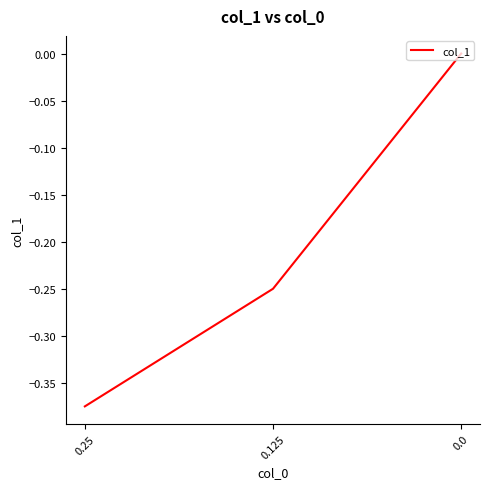

What is the sum of all values?

-0.6